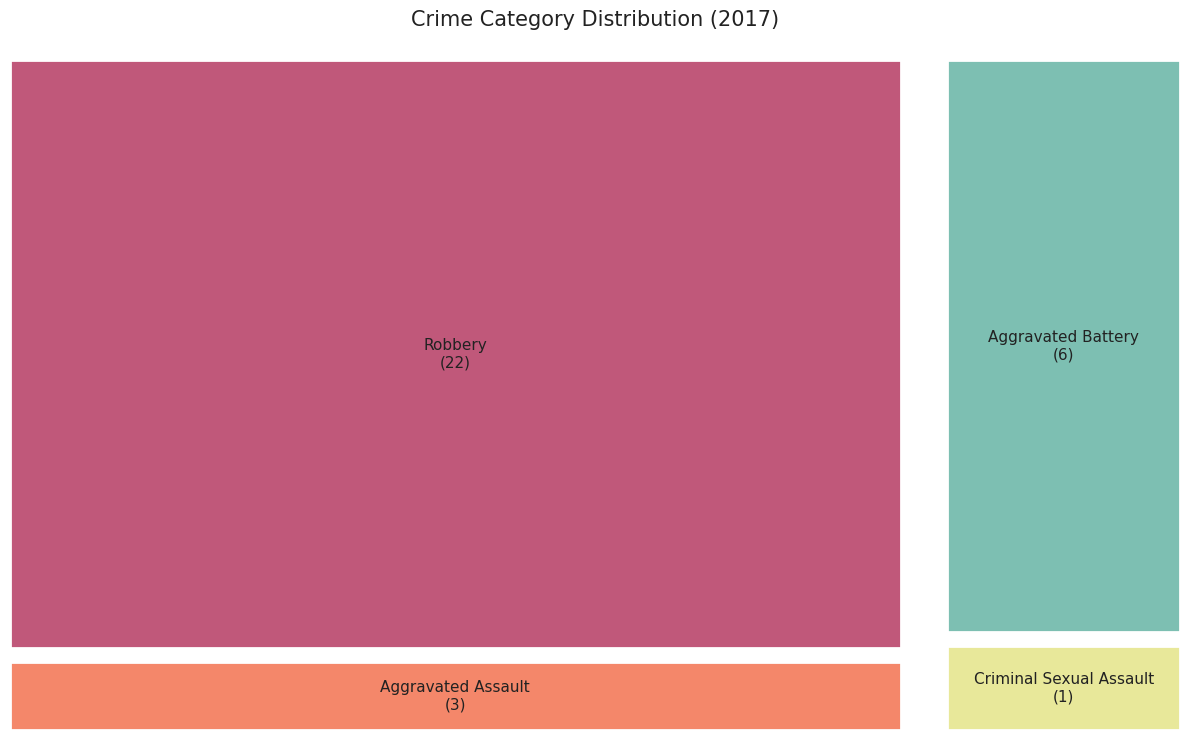

To the nearest percent, what portion does Robbery represent?

69%